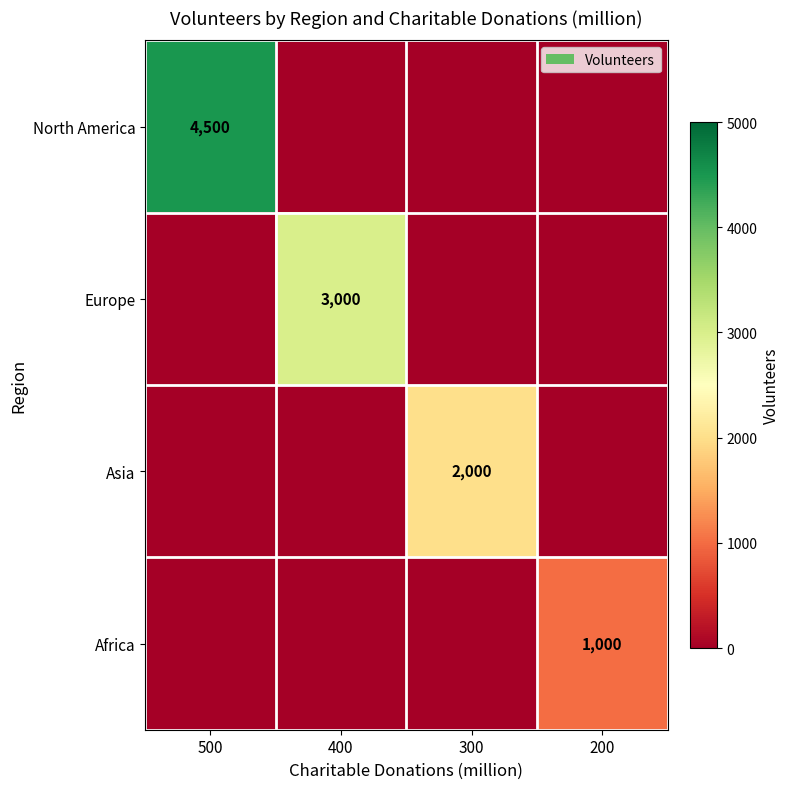

The value of Asia at 300 is 2000. True or false?

True